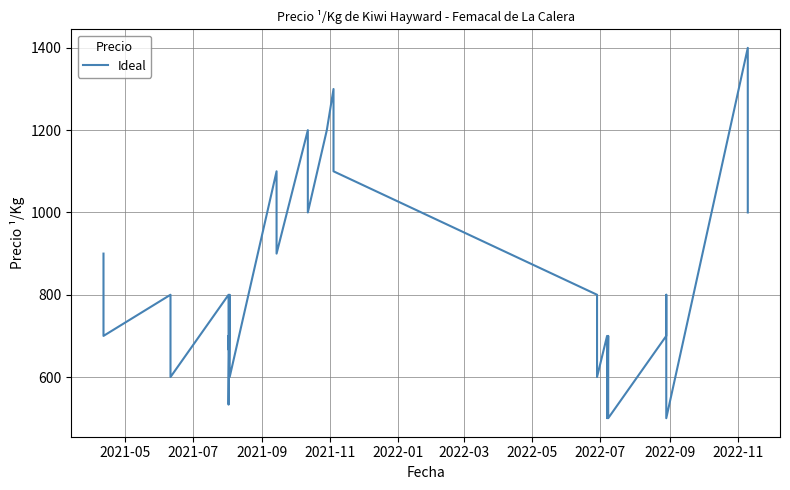

What is the sum of all values?

32300